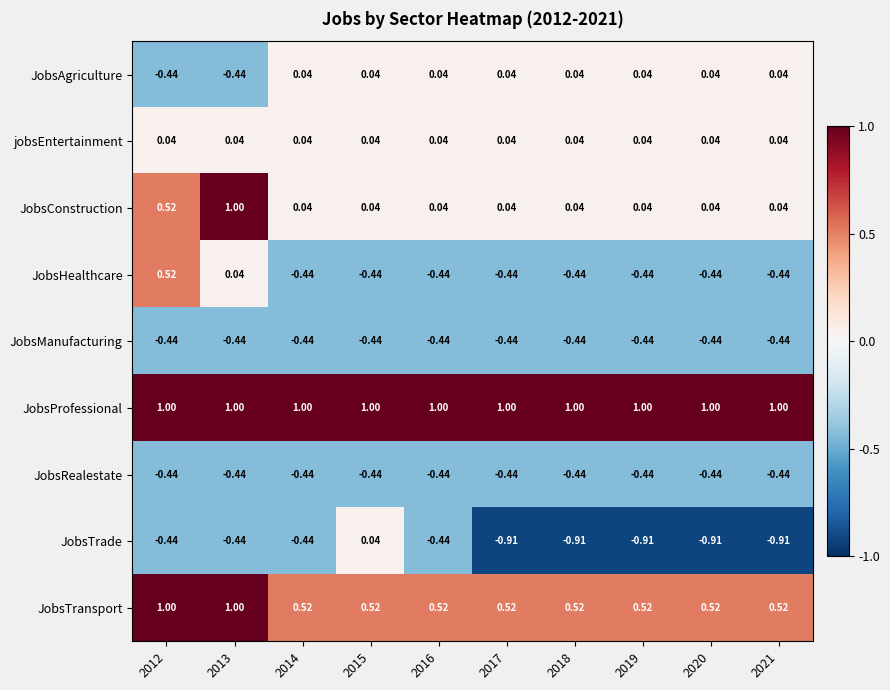

What is the difference between the highest and lowest values at 2018?

1.9